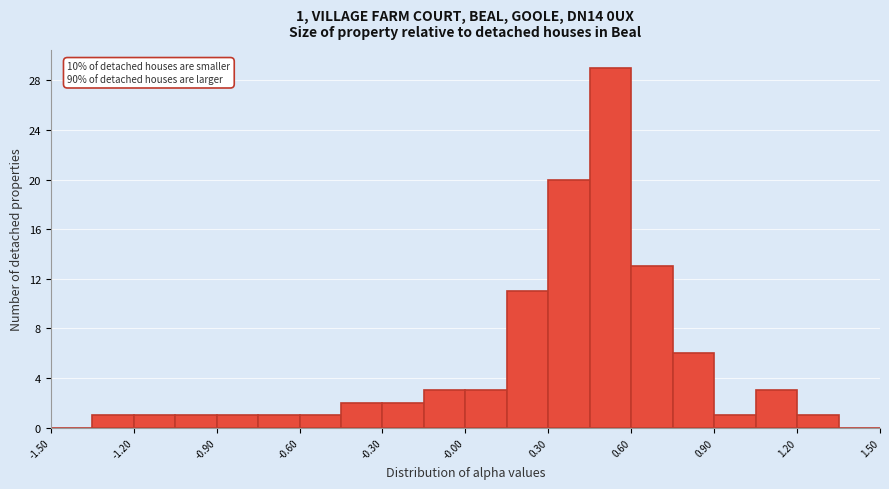

Read against the x-axis, roughly where is the centre of the tallest bar?

0.55